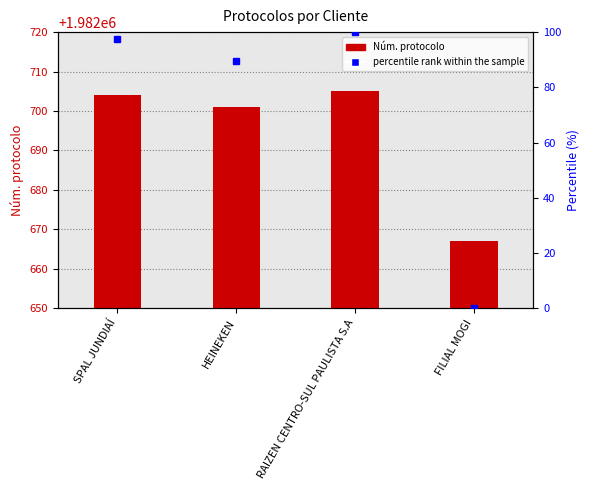

At which label does Núm. protocolo first exceed 1982704?

RAIZEN CENTRO-SUL PAULISTA S.A